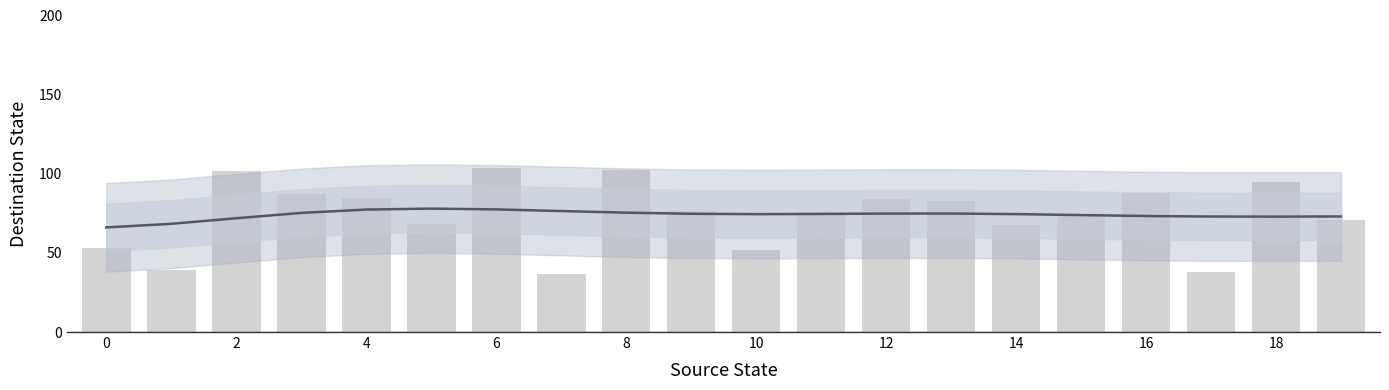

What is the greatest value displayed?

103.5